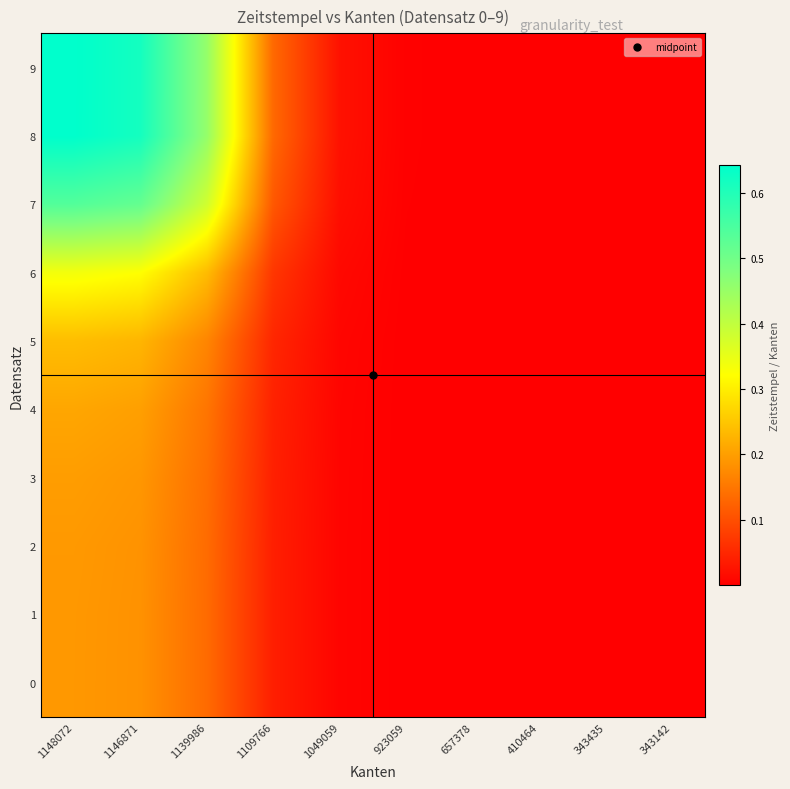

What is the greatest value displayed?

0.6